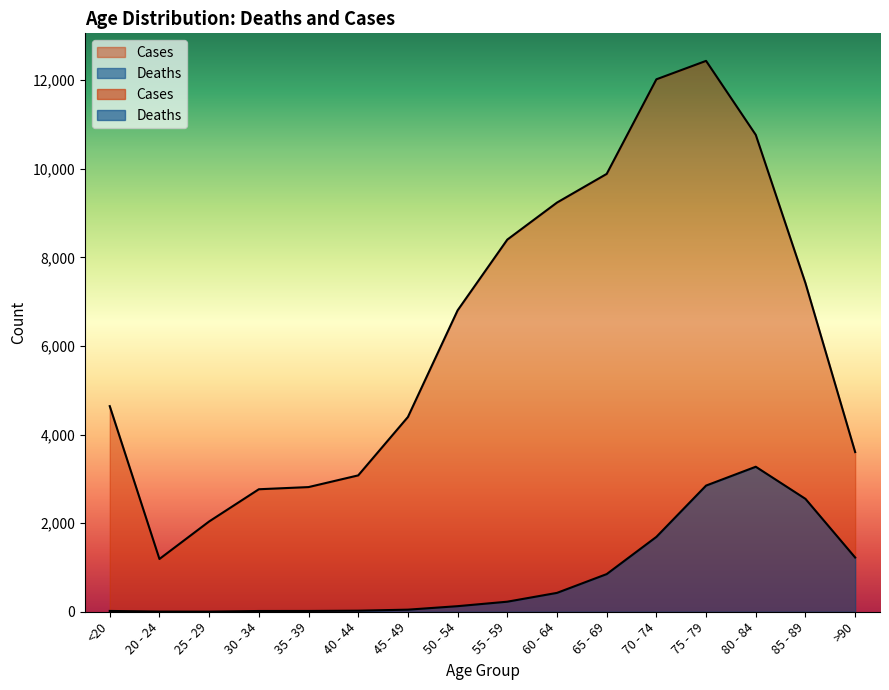

True or false: Deaths and Cases cross at least once.

False